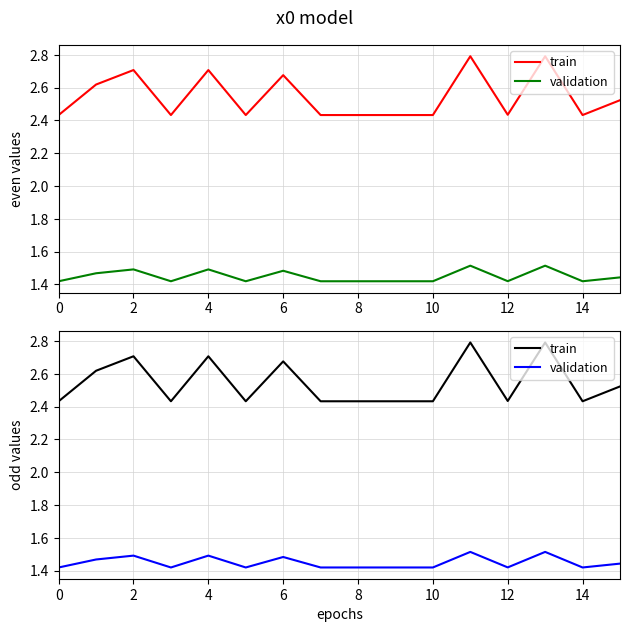

How many interior local valleys does the train series have?

4